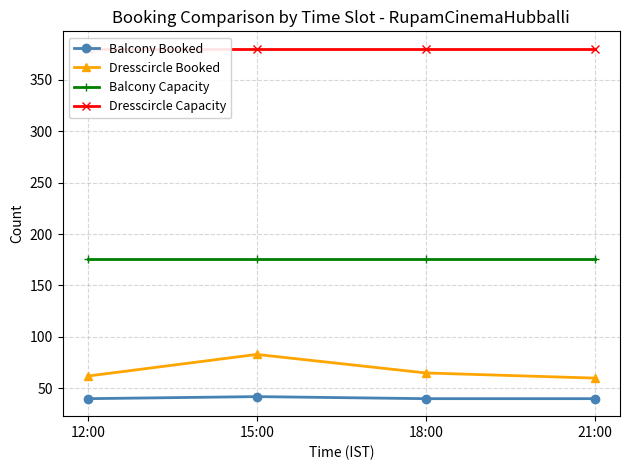

Between 12:00 and 18:00, which series saw the biggest shift?

Dresscircle Booked